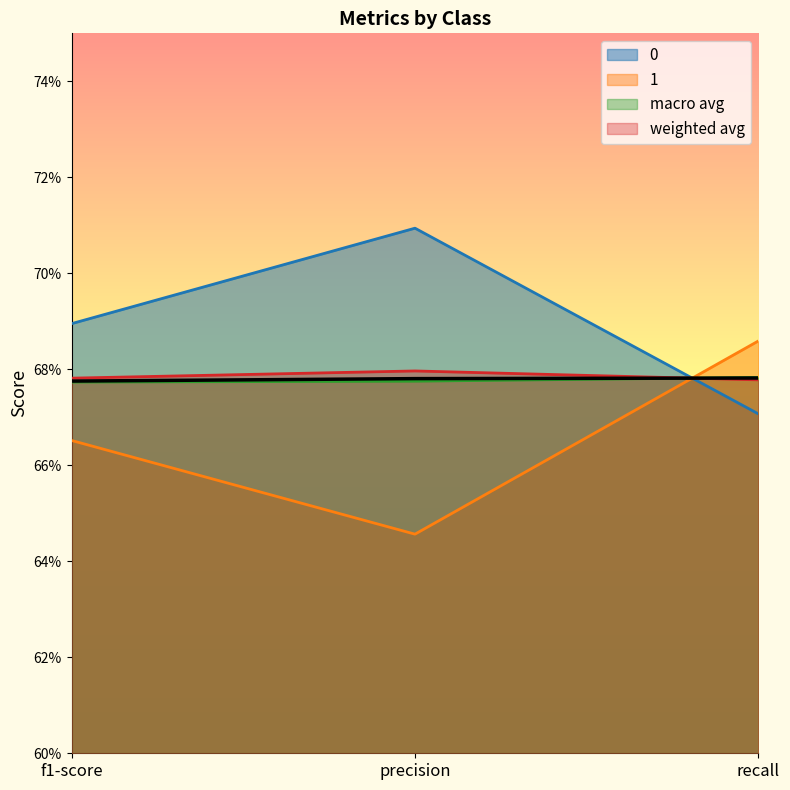

What position from the right is f1-score?

3